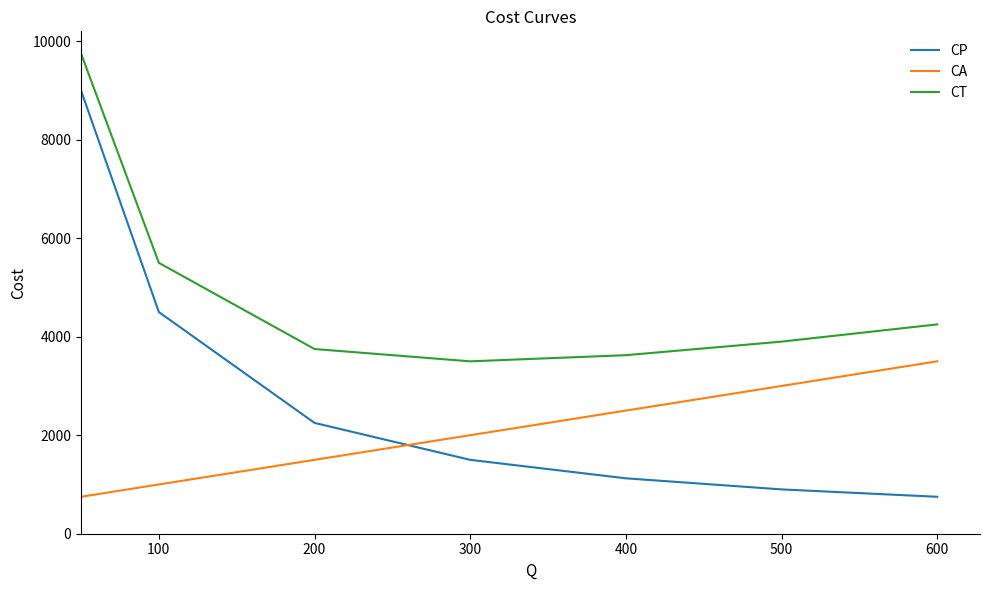

Which series has the largest total across all categories?

CT